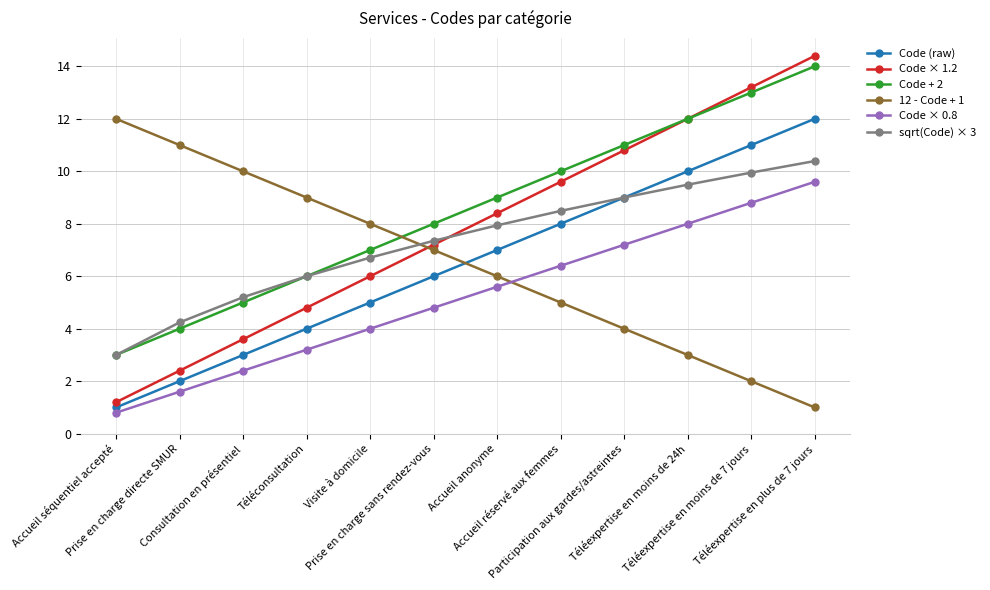

At Accueil réservé aux femmes, list the series in order from smallest to largest.

12 - Code + 1, Code × 0.8, Code (raw), sqrt(Code) × 3, Code × 1.2, Code + 2